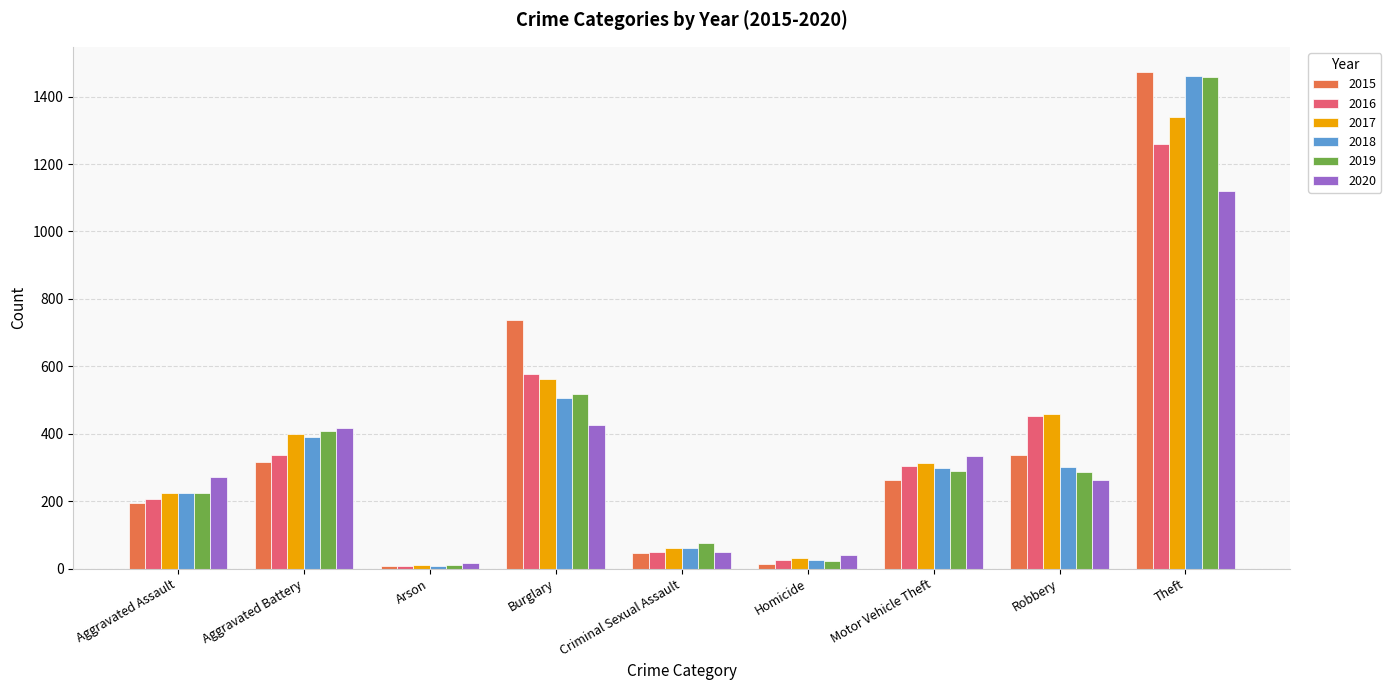

How many categories are shown in the chart?

9